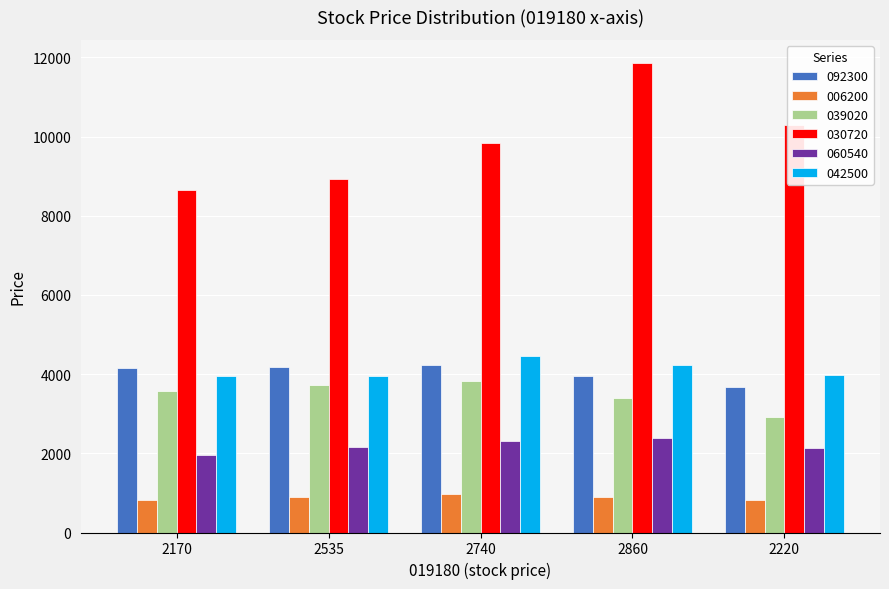

The value of 039020 at 2220 is 4601. True or false?

False